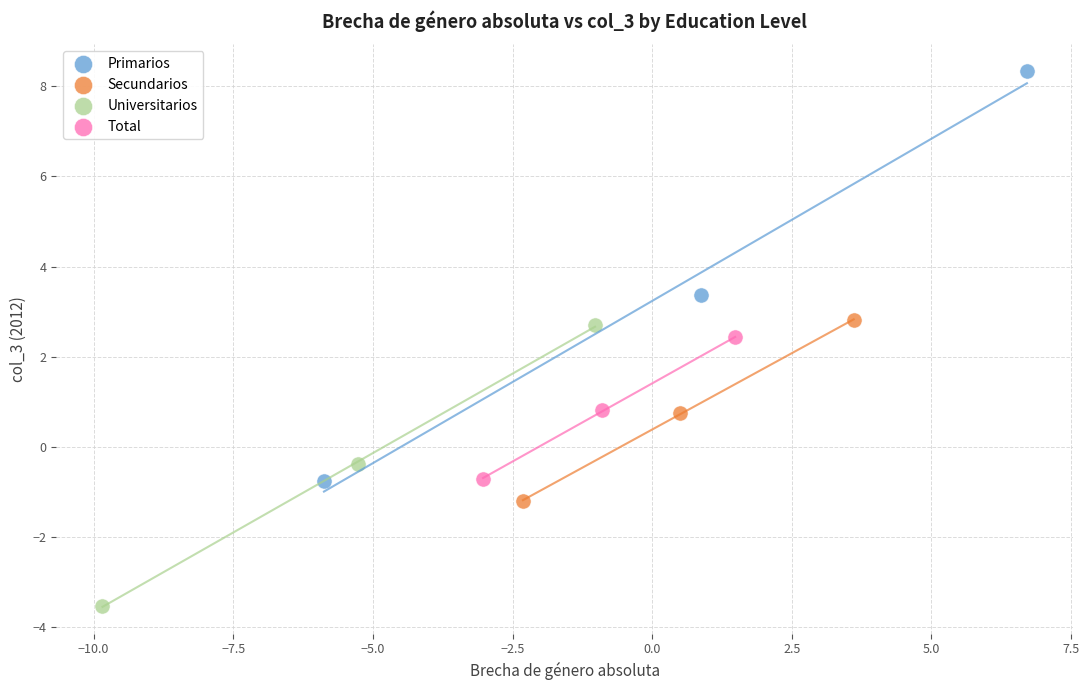

Which series contains the highest Y value?

Primarios